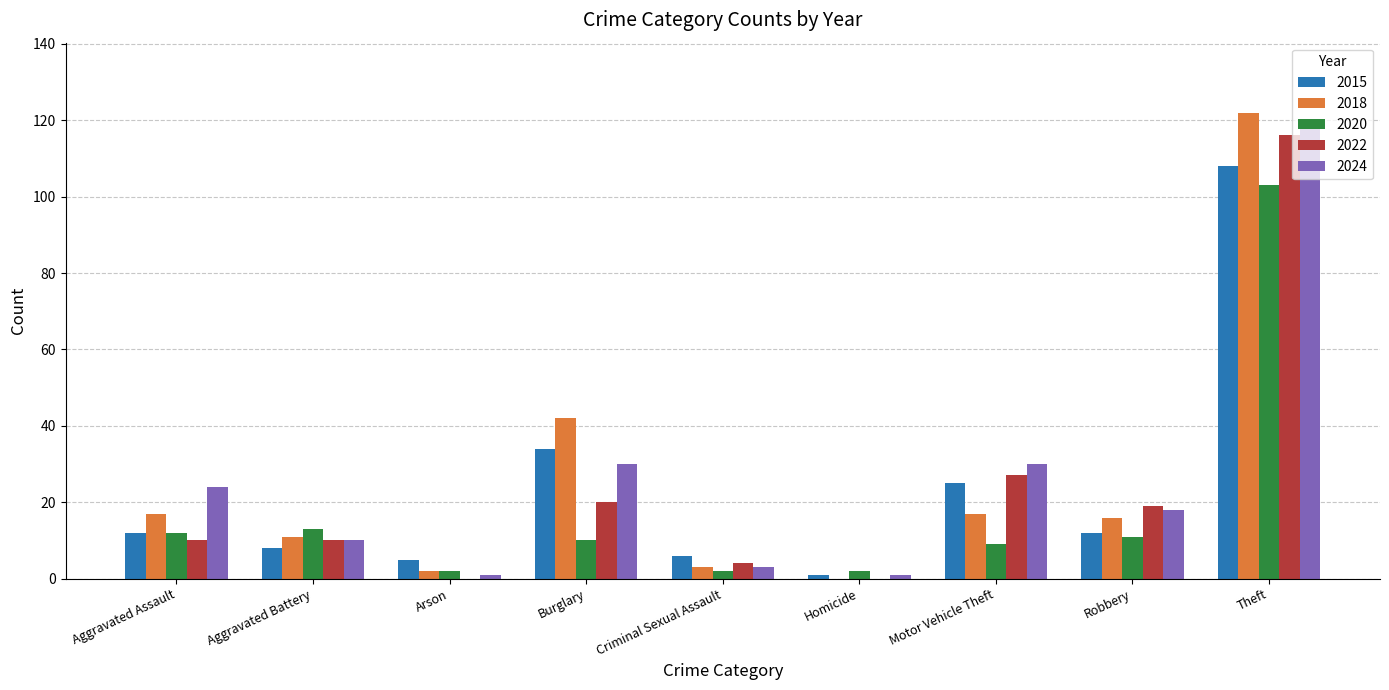

Reading left to right, list all the values displayed in this chart.

2015: 12	8	5	34	6	1	25	12	108
2018: 17	11	2	42	3	0	17	16	122
2020: 12	13	2	10	2	2	9	11	103
2022: 10	10	0	20	4	0	27	19	116
2024: 24	10	1	30	3	1	30	18	119